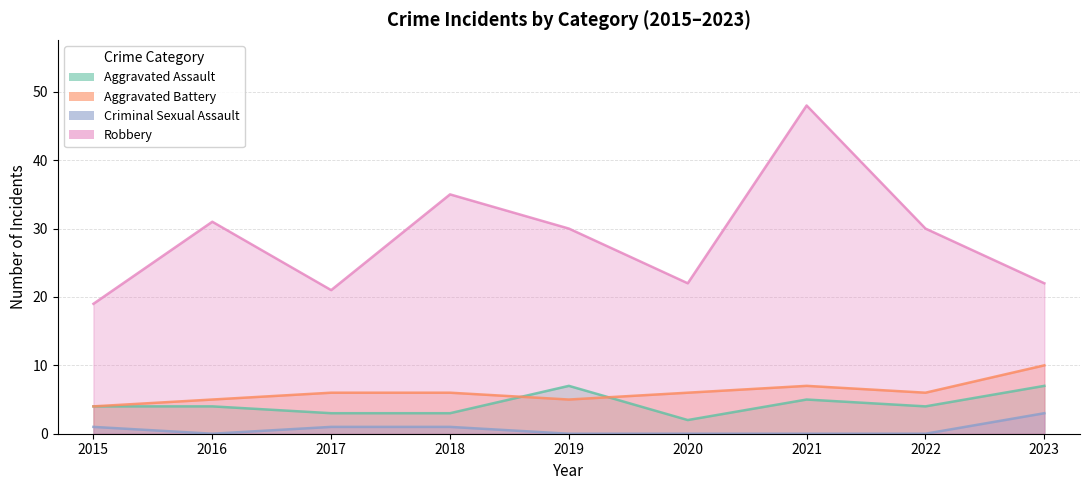

What is the total value across all series at 2017?

31